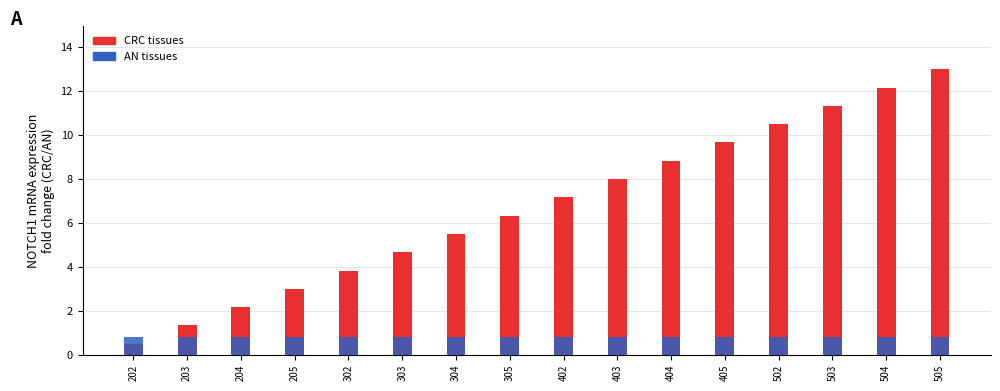

Reading right to left, list all the values displayed in this chart.

CRC tissues: 505=13.0	504=12.2	503=11.3	502=10.5	405=9.7	404=8.8	403=8.0	402=7.2	305=6.3	304=5.5	303=4.7	302=3.8	205=3.0	204=2.2	203=1.3	202=0.5
AN tissues: 505=0.8	504=0.8	503=0.8	502=0.8	405=0.8	404=0.8	403=0.8	402=0.8	305=0.8	304=0.8	303=0.8	302=0.8	205=0.8	204=0.8	203=0.8	202=0.8